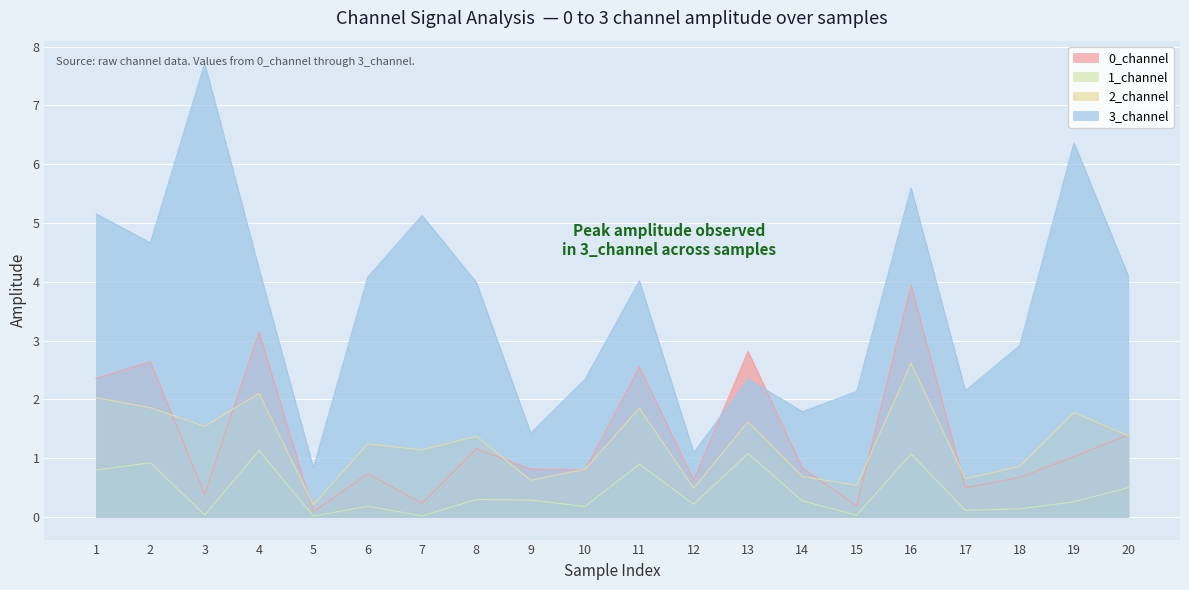

Which label corresponds to the smallest value in the chart?

5